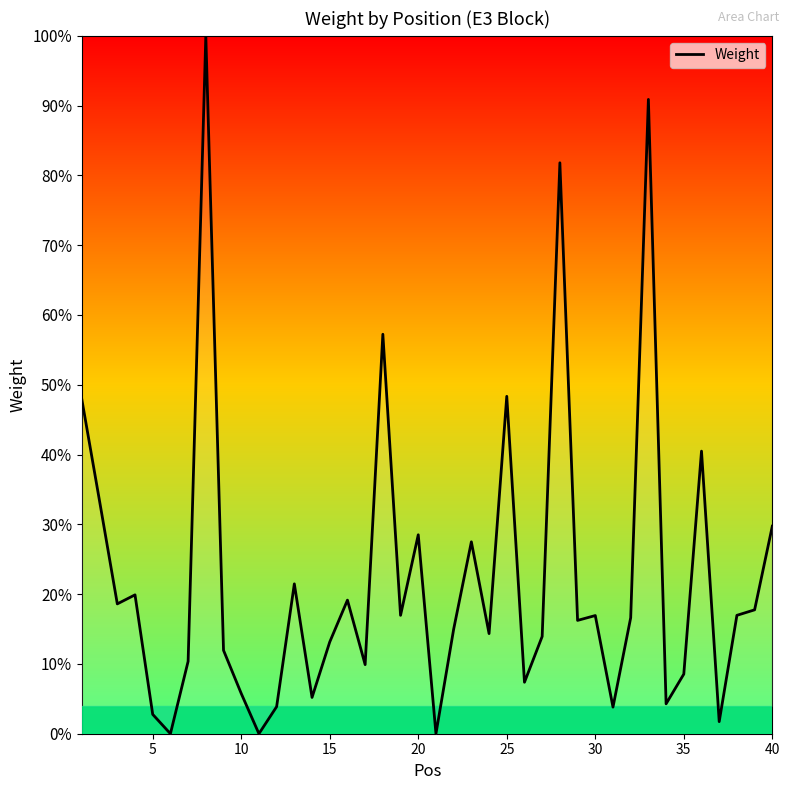

What is the greatest value displayed?

100.0